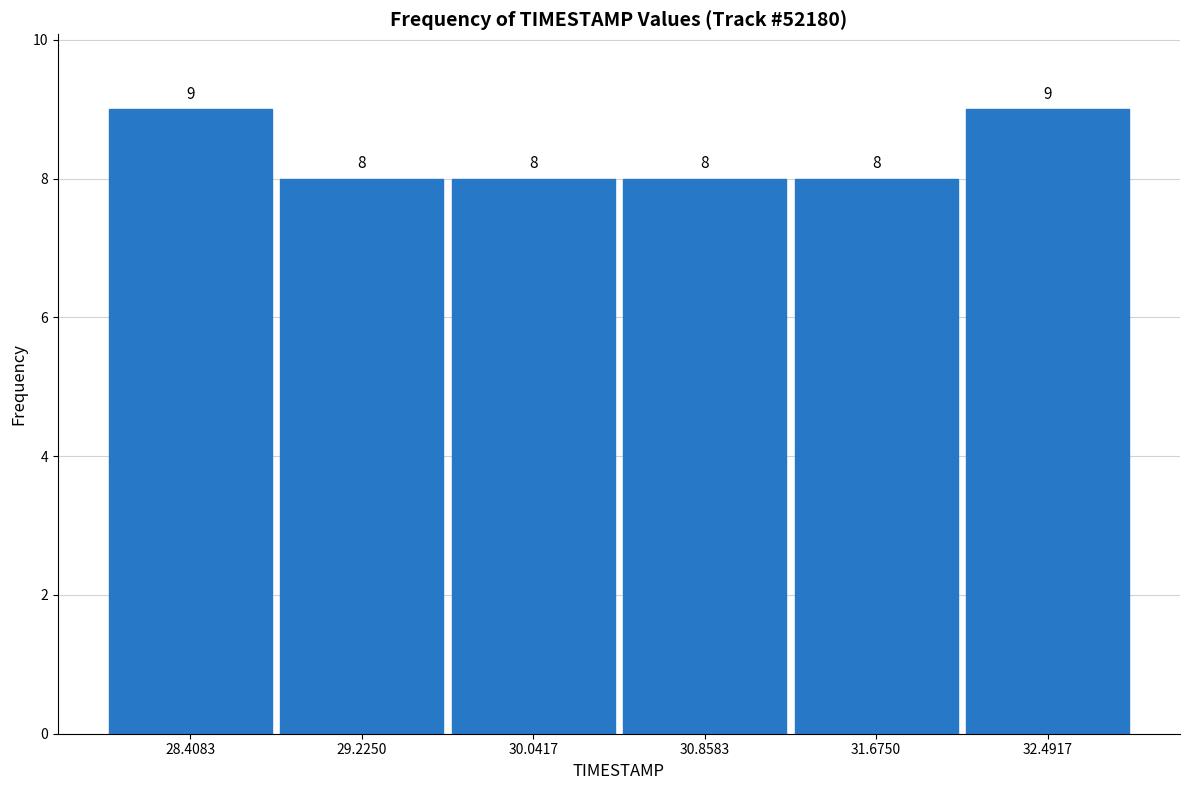

How tall is the bar that spans 30.5 to 31.3 on the x-axis? The bar edges are not printed on the chart, so give them approximately, as read against the axis.

8